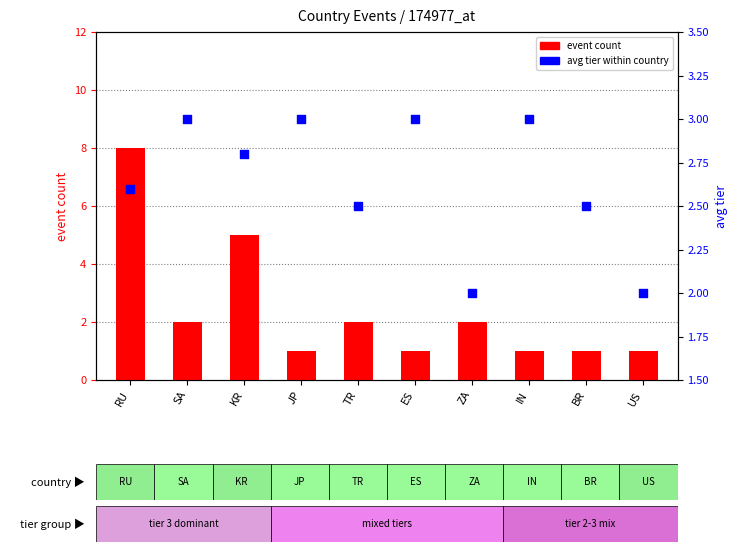

At how many categories does at least one series exceed 3?

2